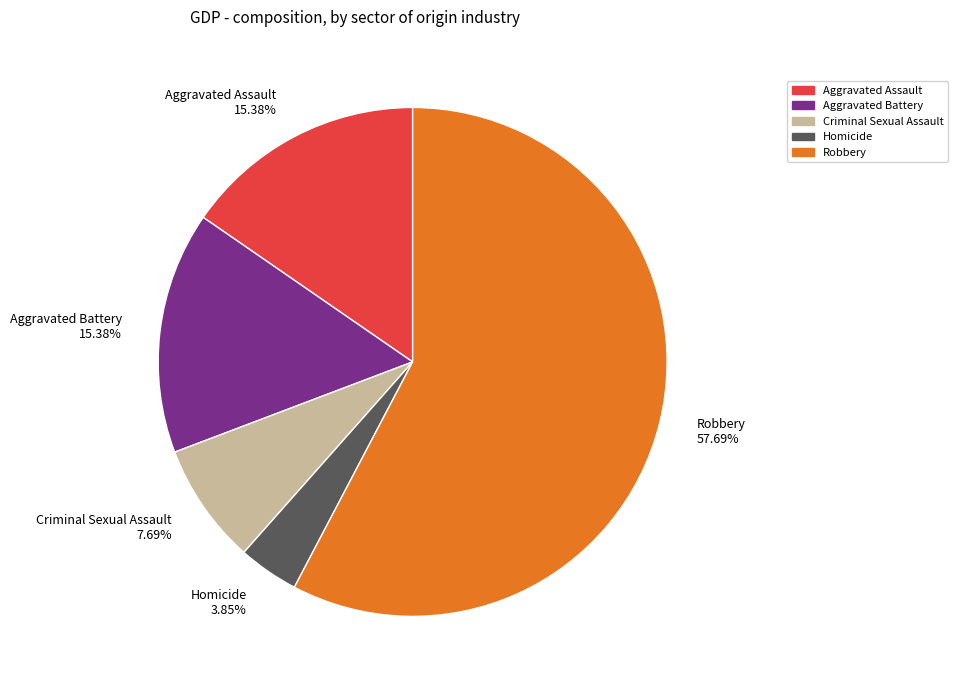

Approximately how many times larger is the value at Homicide compared to Criminal Sexual Assault?

0.5